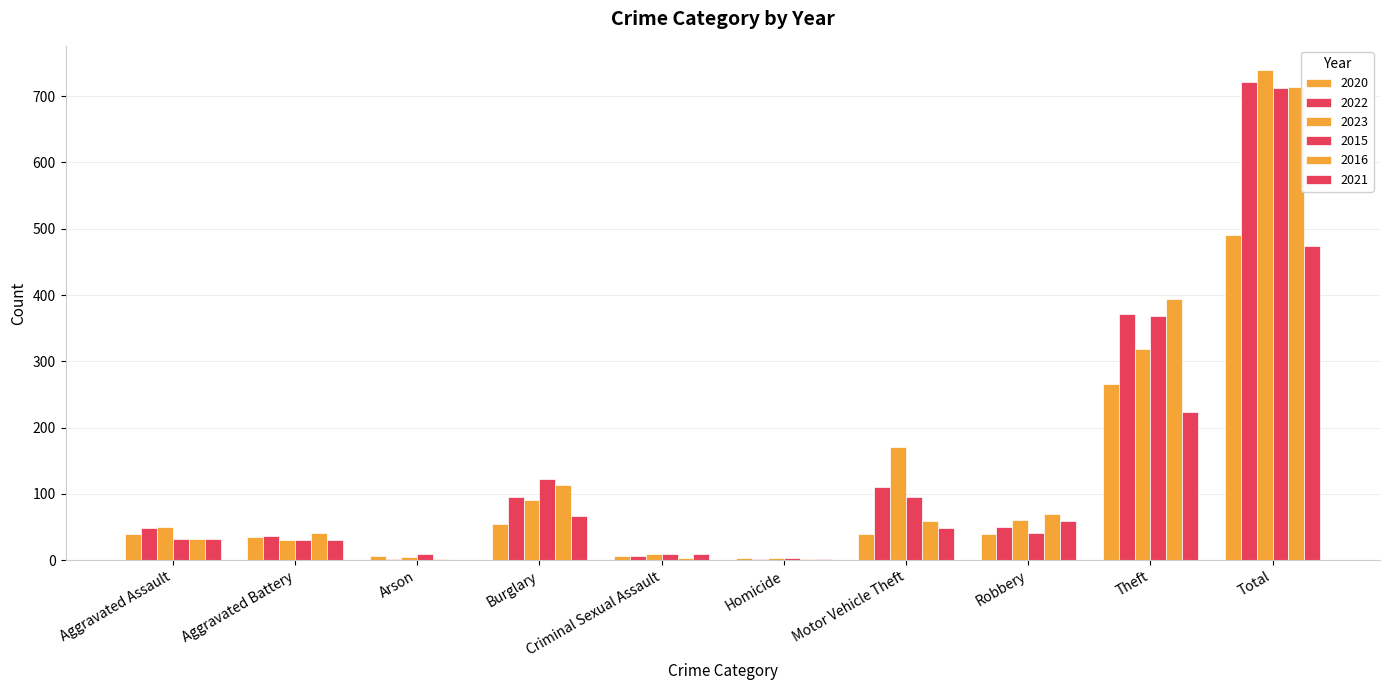

Rank the categories by 2023 value from highest to lowest.

Total, Theft, Motor Vehicle Theft, Burglary, Robbery, Aggravated Assault, Aggravated Battery, Criminal Sexual Assault, Arson, Homicide